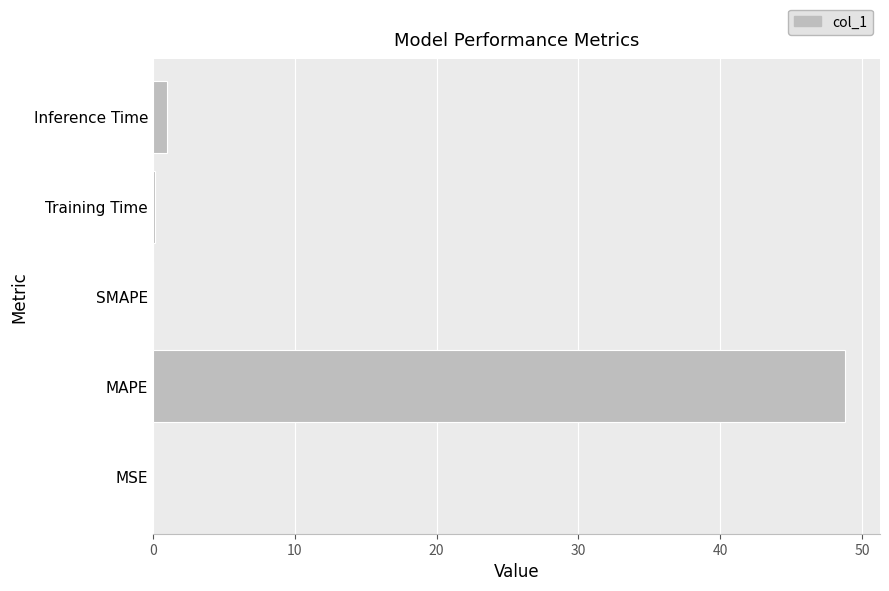

What is the average value?

10.0